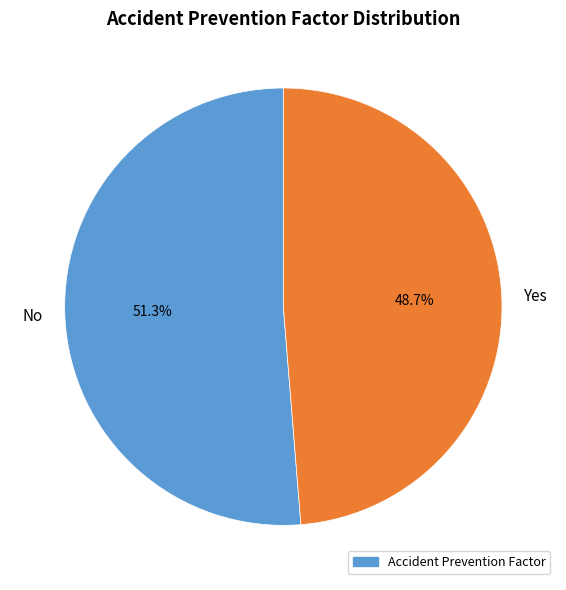

Which slice is the largest?

No